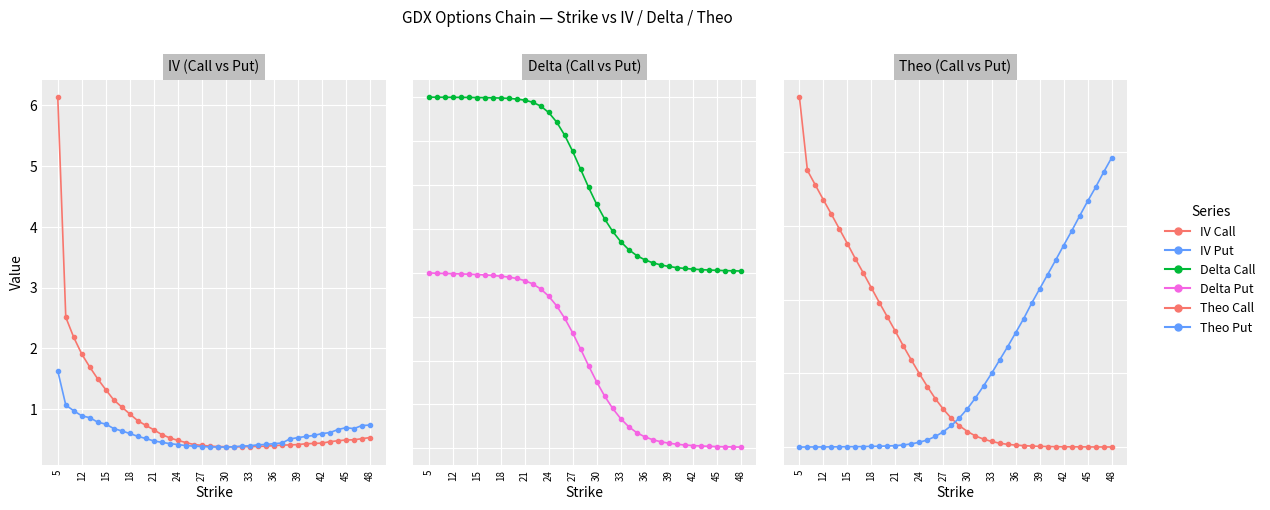

After their last crossing, which series has the higher values: Theo Call or IV Call?

IV Call